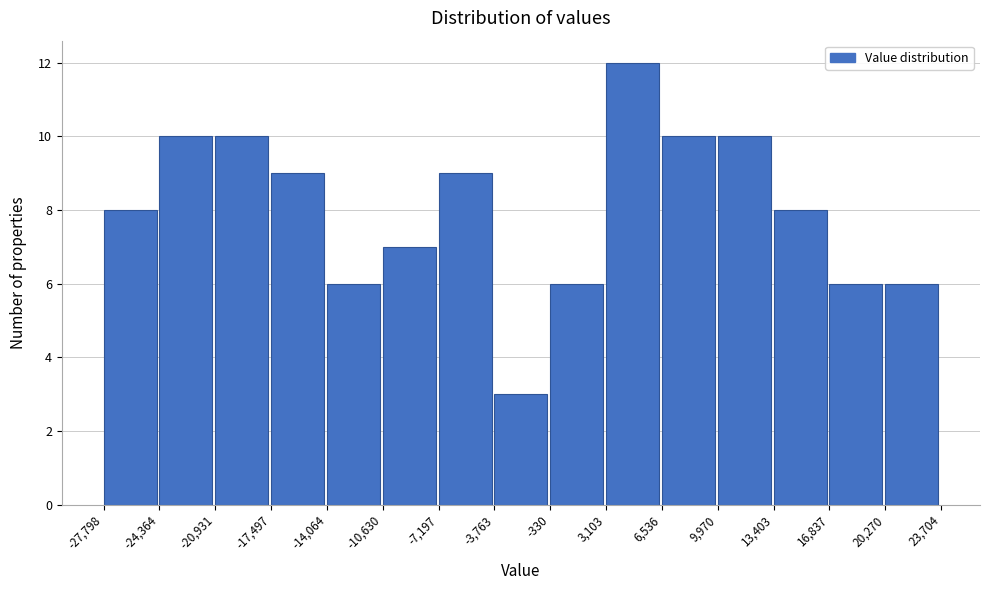

Over which range of the x-axis is the bar tallest?

3,103 to 6,536